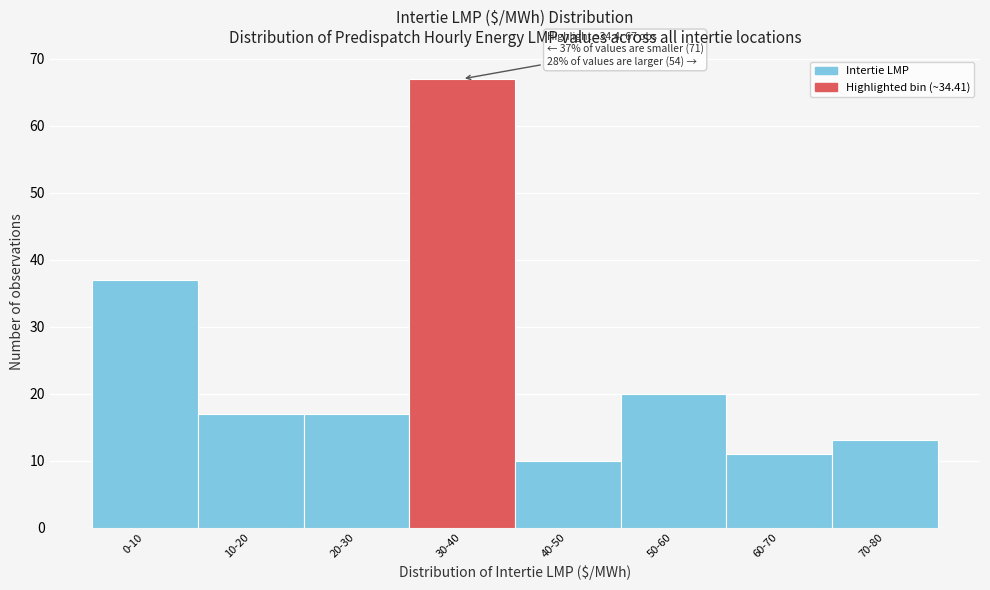

Reading left to right, what are all the values shown in this chart?

37	17	17	67	10	20	11	13